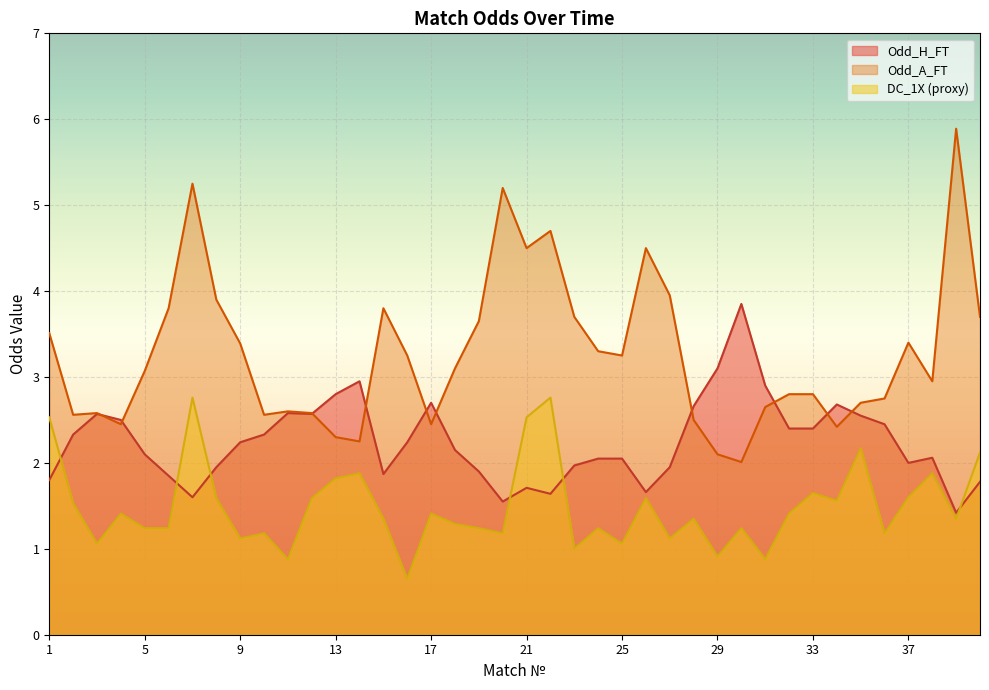

What is the spread (max minus min) of values at 38?

0.9